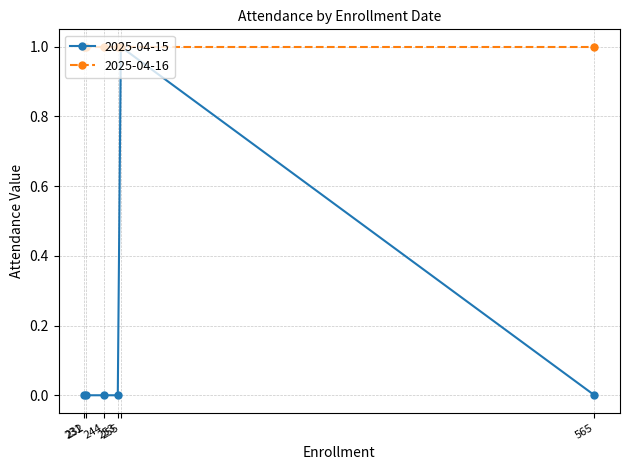

What is the value of the 2025-04-16 point at the 5th from the left?

1